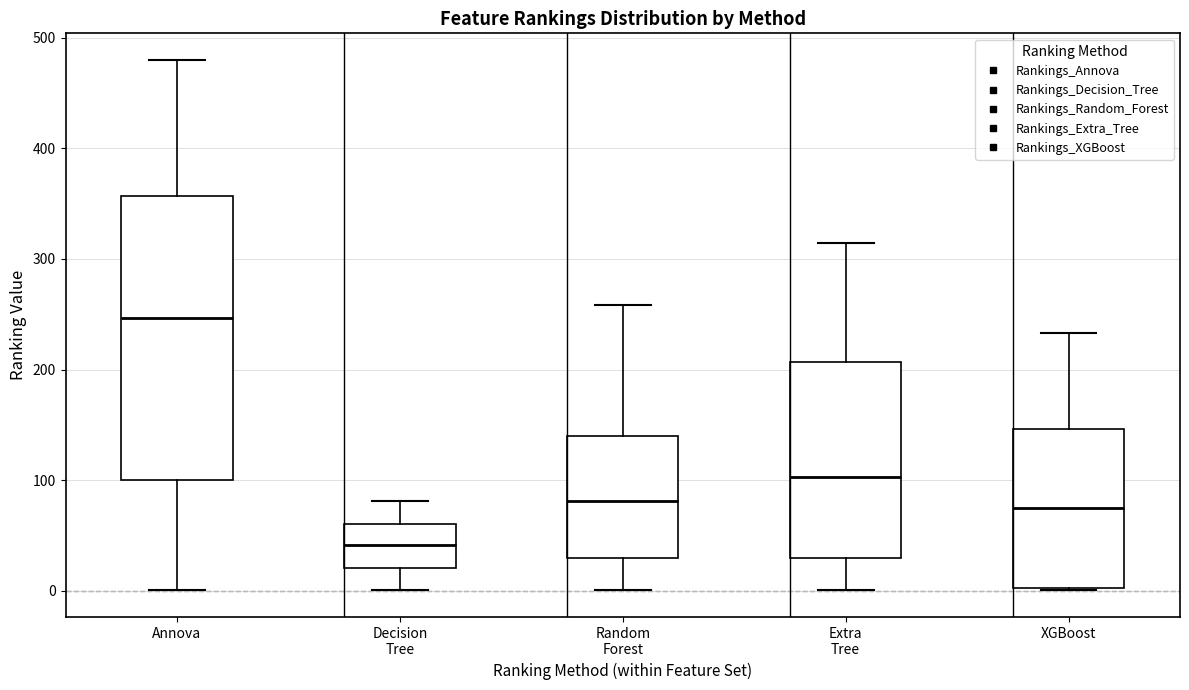

Comparing the boxes themselves (not the whiskers), which one is the tallest?

Annova